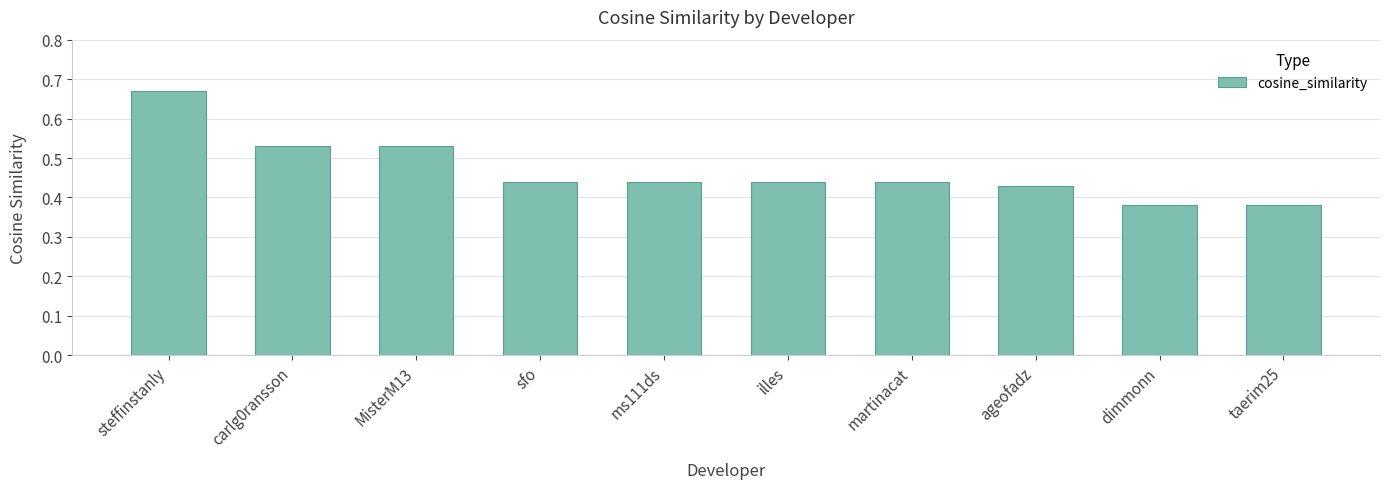

Is it true that the value at MisterM13 is 0.8?

False